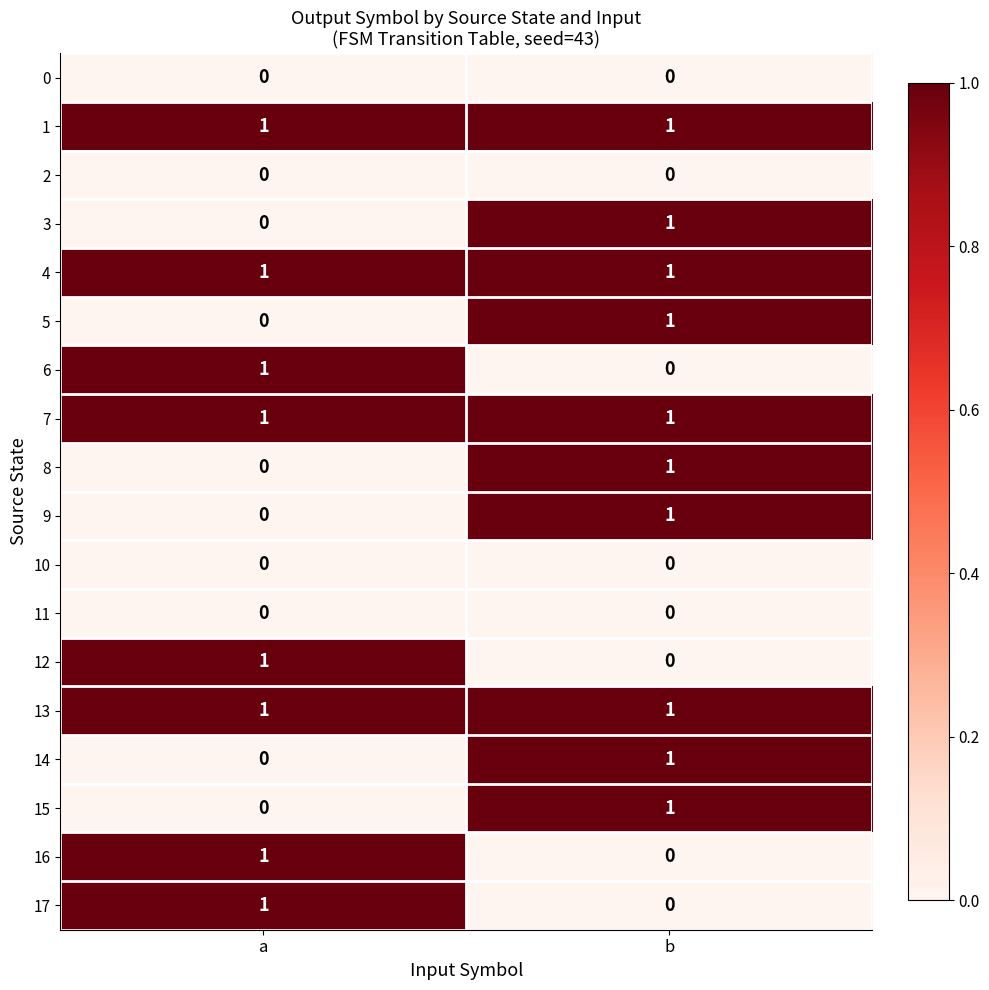

Which category has the lowest value in the 9 series?

a